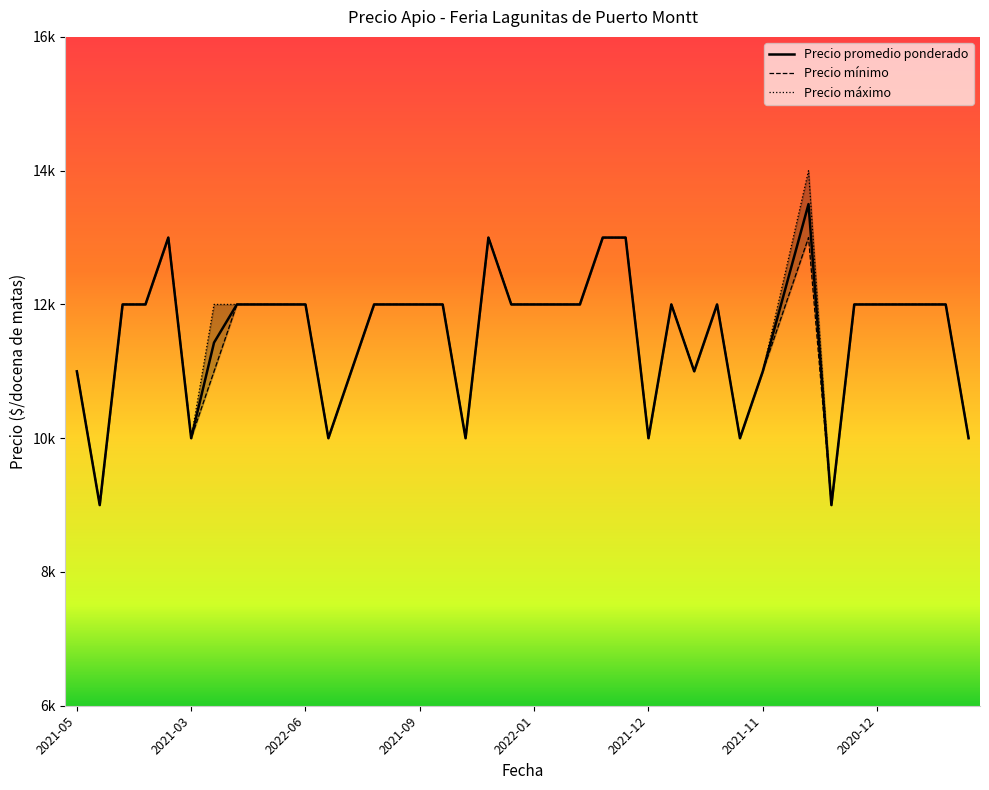

What is the maximum value for Precio maximo?

14000